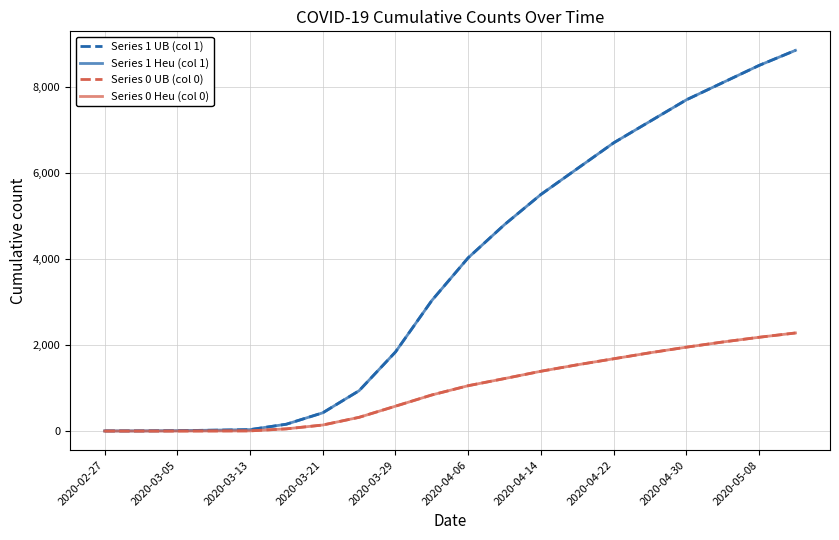

List the labels in order of Series 0 Heu (col 0) value, smallest first.

2020-02-27, 2020-03-05, 2020-03-13, 2020-03-21, 2020-03-29, 2020-04-06, 2020-04-14, 2020-04-22, 2020-04-30, 2020-05-08, 10, 11, 12, 13, 14, 15, 16, 17, 18, 19